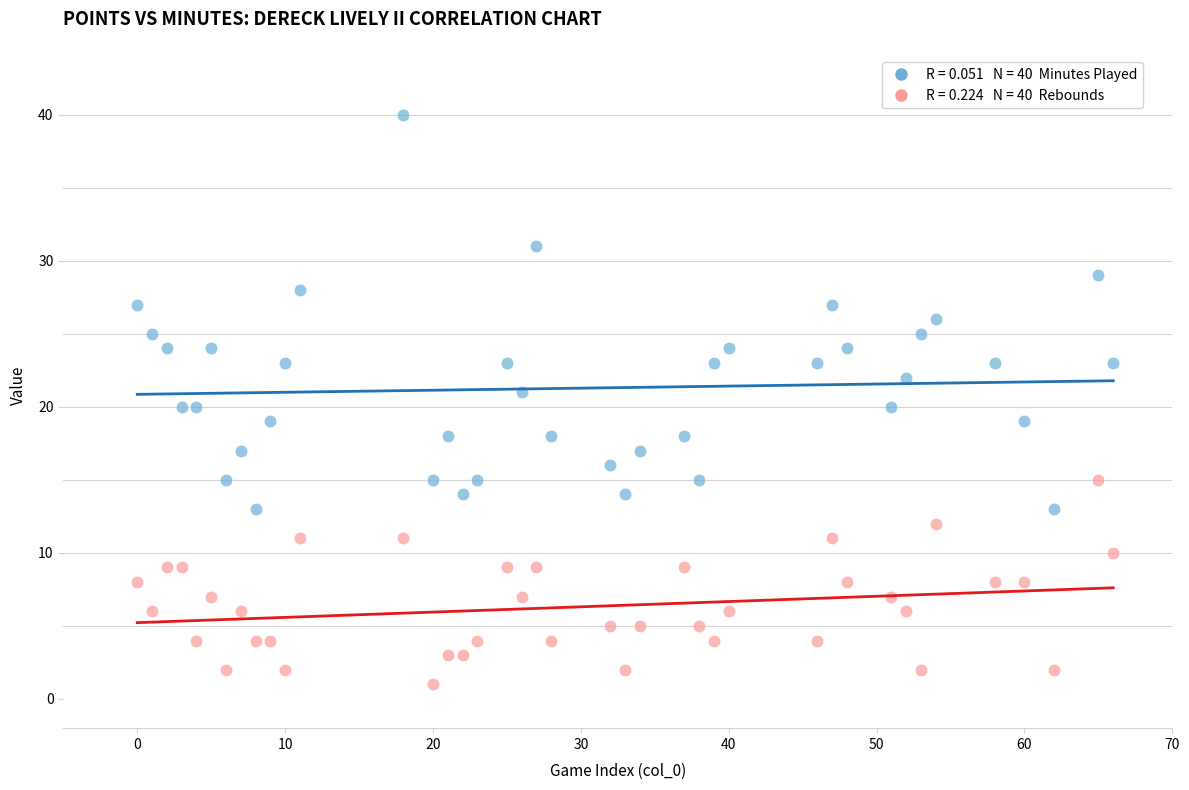

Across all data points, what is the range of Y values (max minus min)?

39